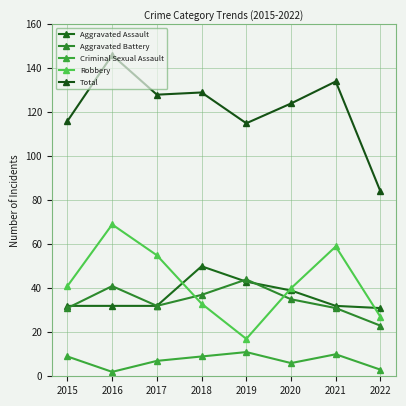

What is the difference between the highest and lowest values at 2019?

104